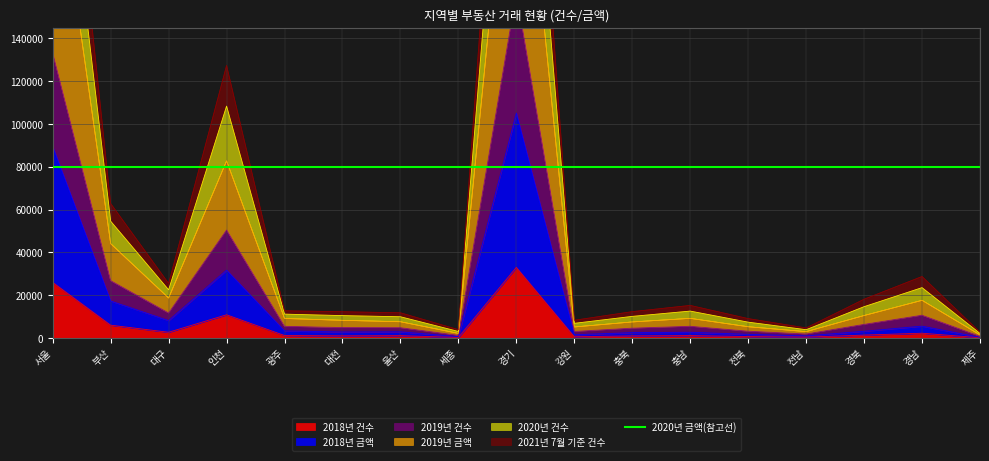

What is the difference between the maximum and minimum values in the 2019년 건수 series?

378795